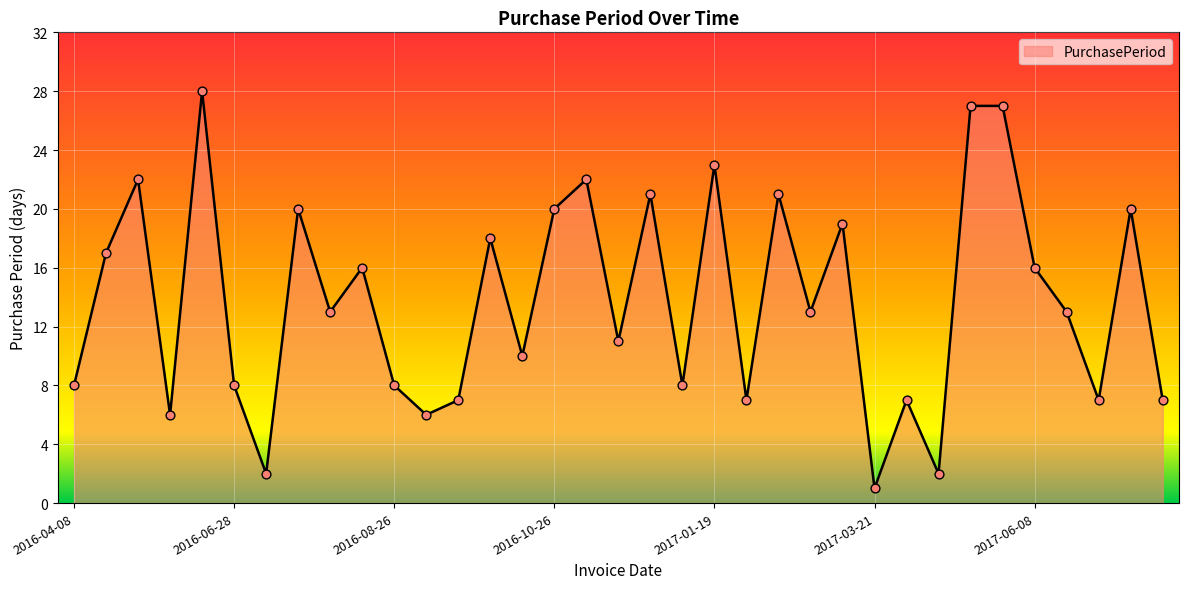

Approximately how many times larger is the value at 2017-06-28 compared to 2016-09-26?

0.4